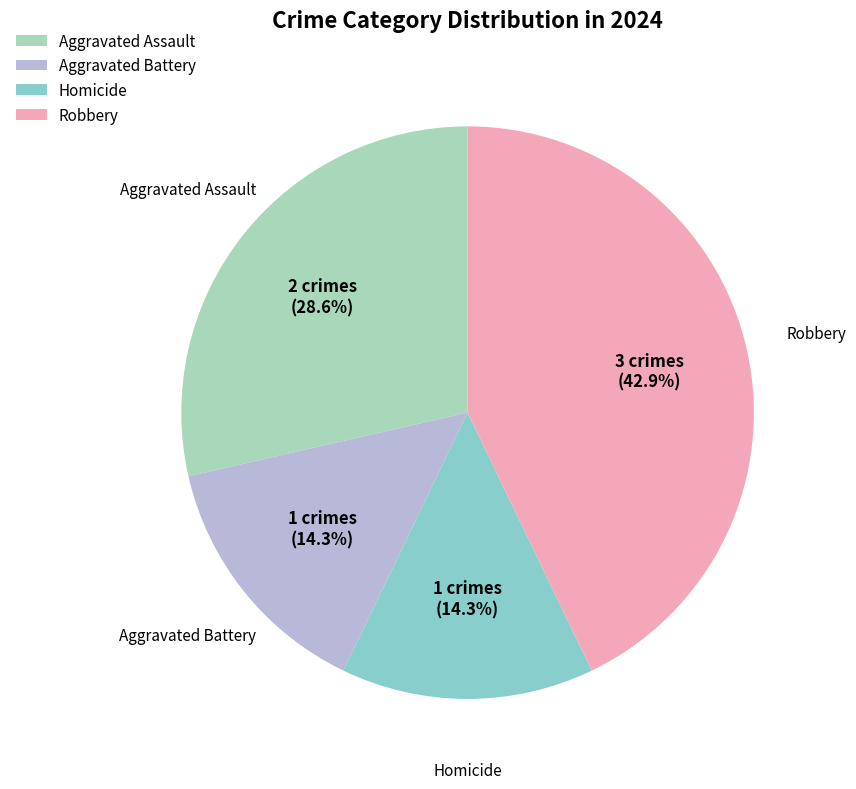

What portion of the pie excludes Robbery?

57.1%